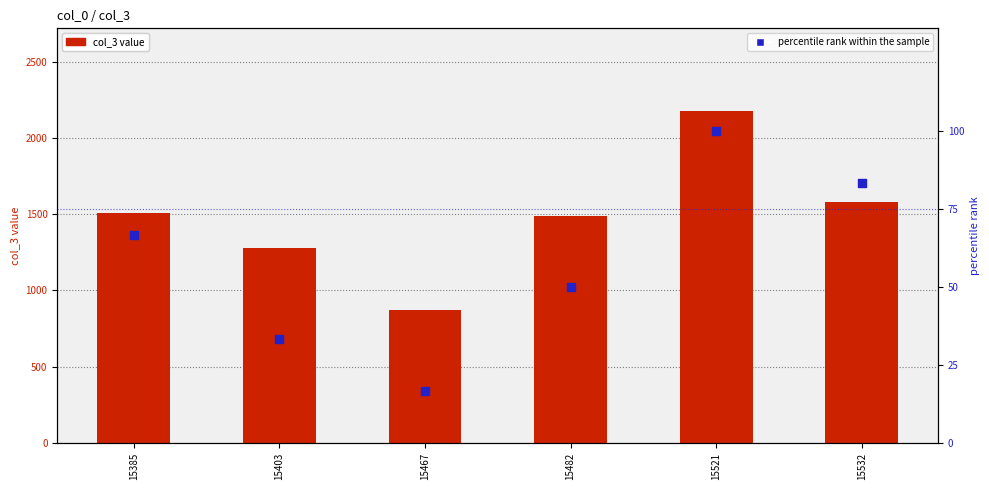

At which category is the sum across all series the highest?

15521